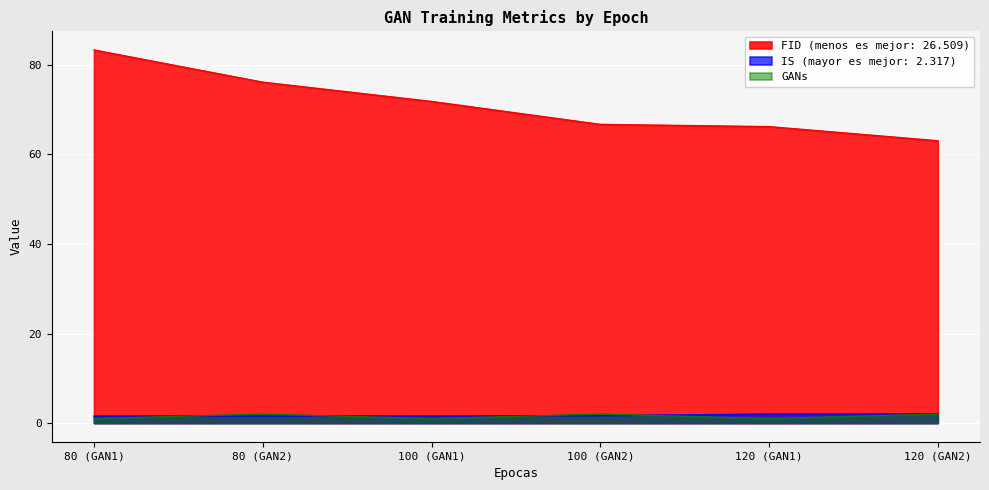

At which category is the sum across all series the highest?

80 (GAN1)